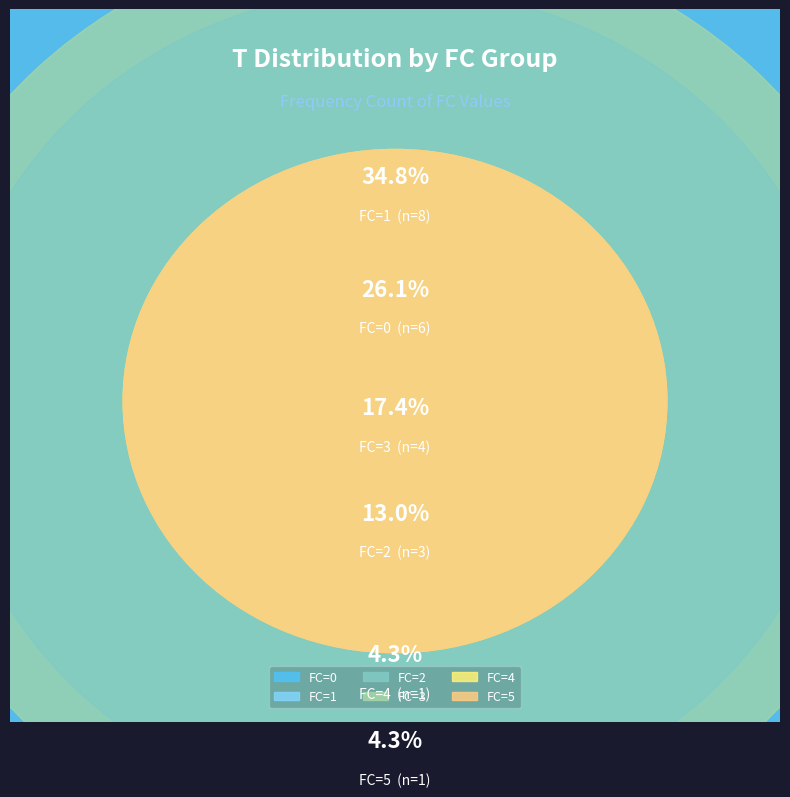

What is the ratio of the value at FC=4 to the value at FC=2?

0.3